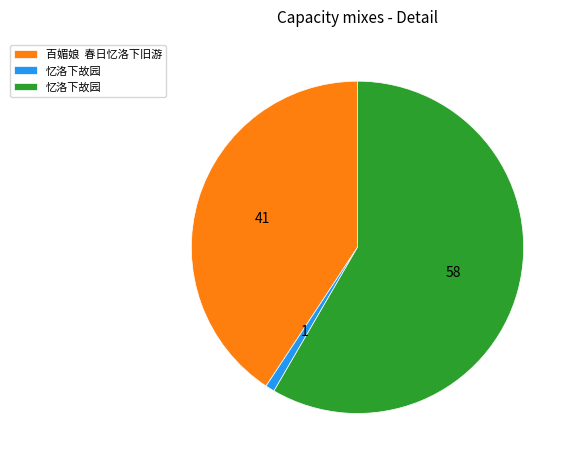

Is there any slice that represents more than half of the pie?

Yes